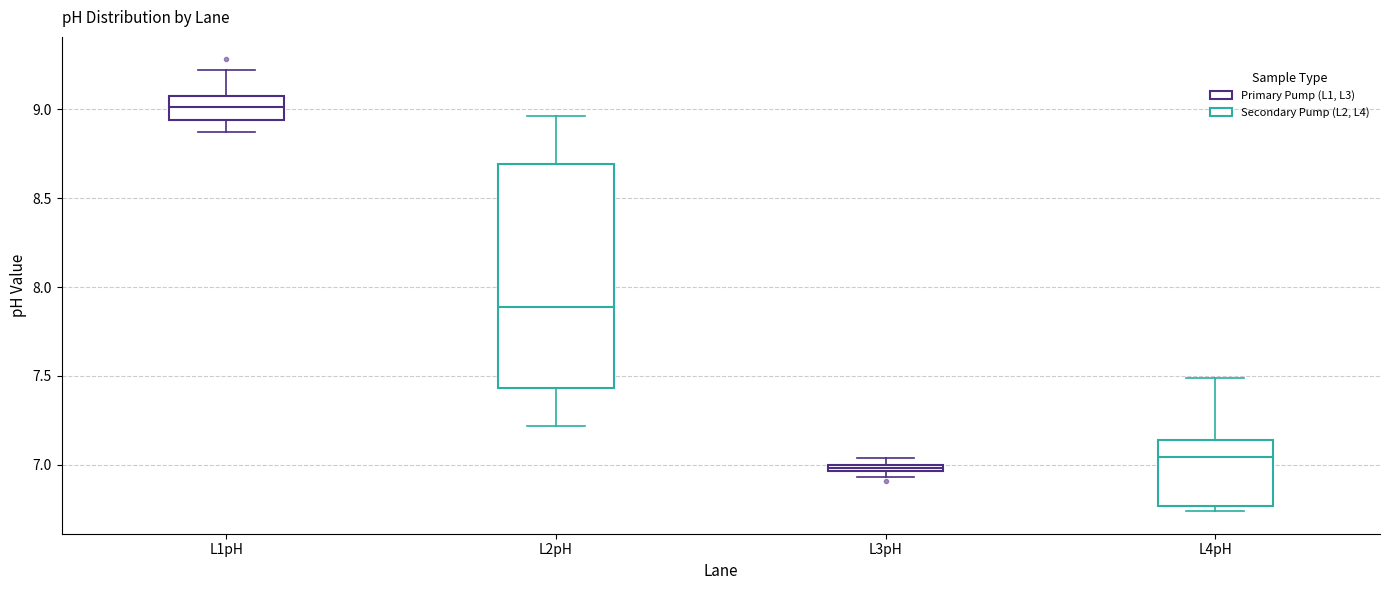

Comparing the boxes themselves (not the whiskers), which one is the tallest?

L2pH